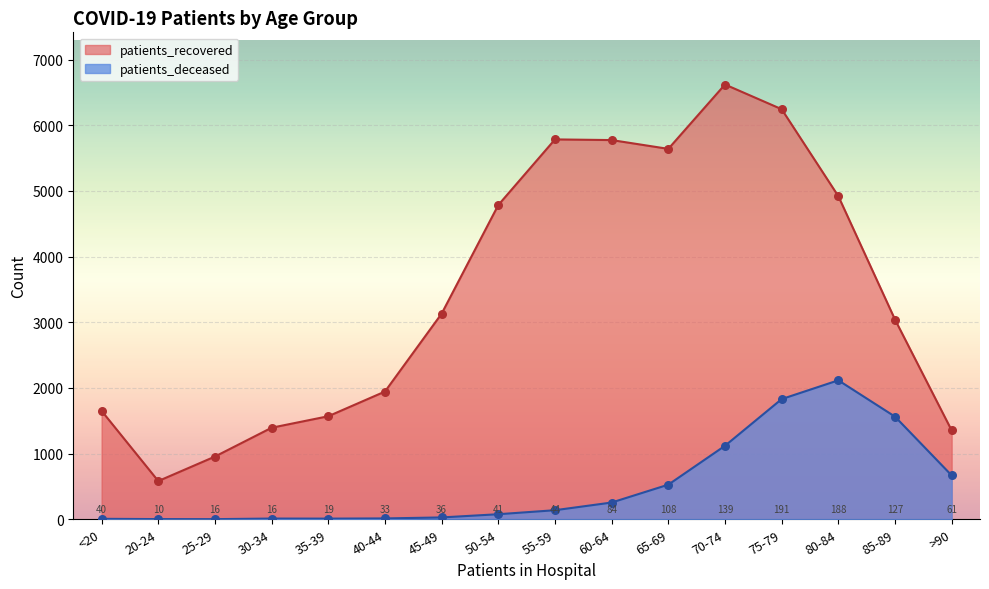

Which series has the largest total across all categories?

patients_recovered